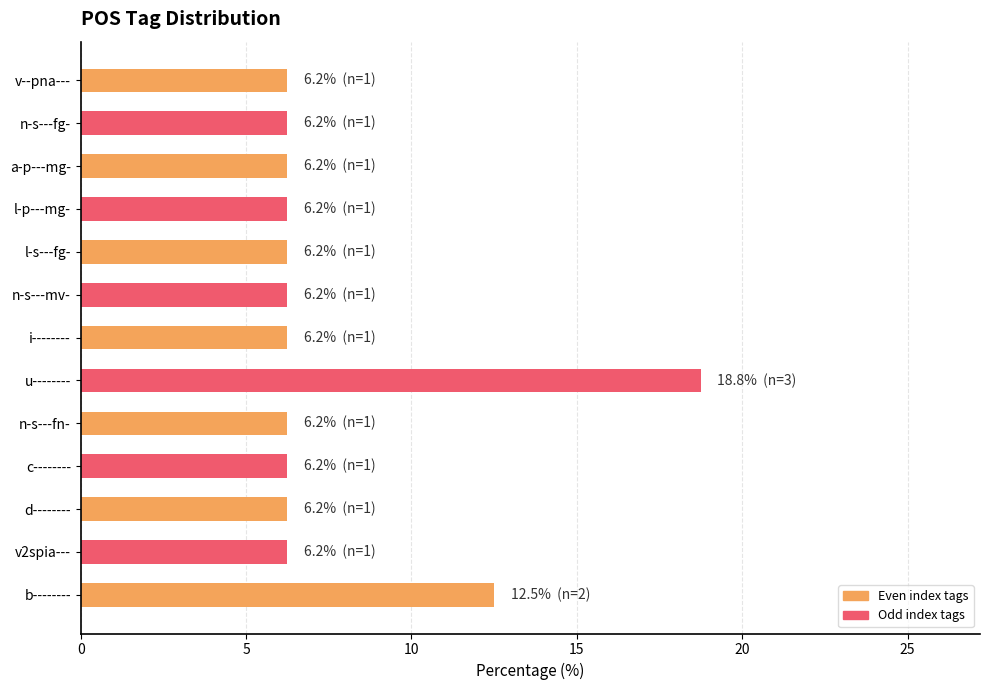

Which category has the highest value across all series?

u--------